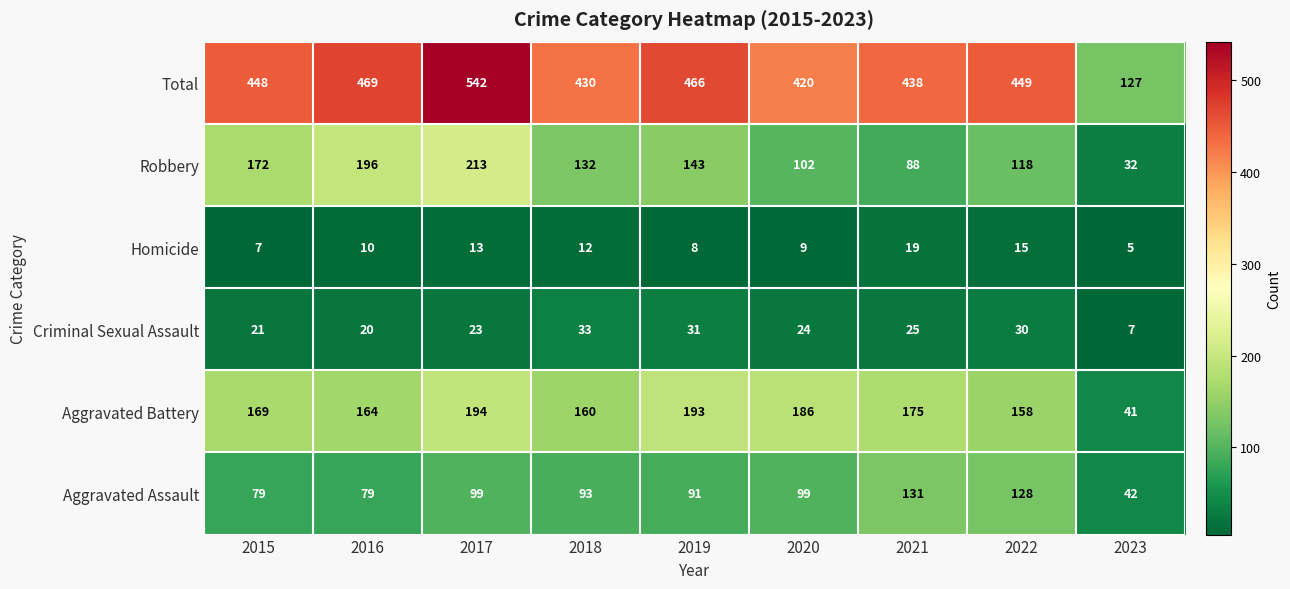

Is it true that Homicide equals 21 at 2018?

False